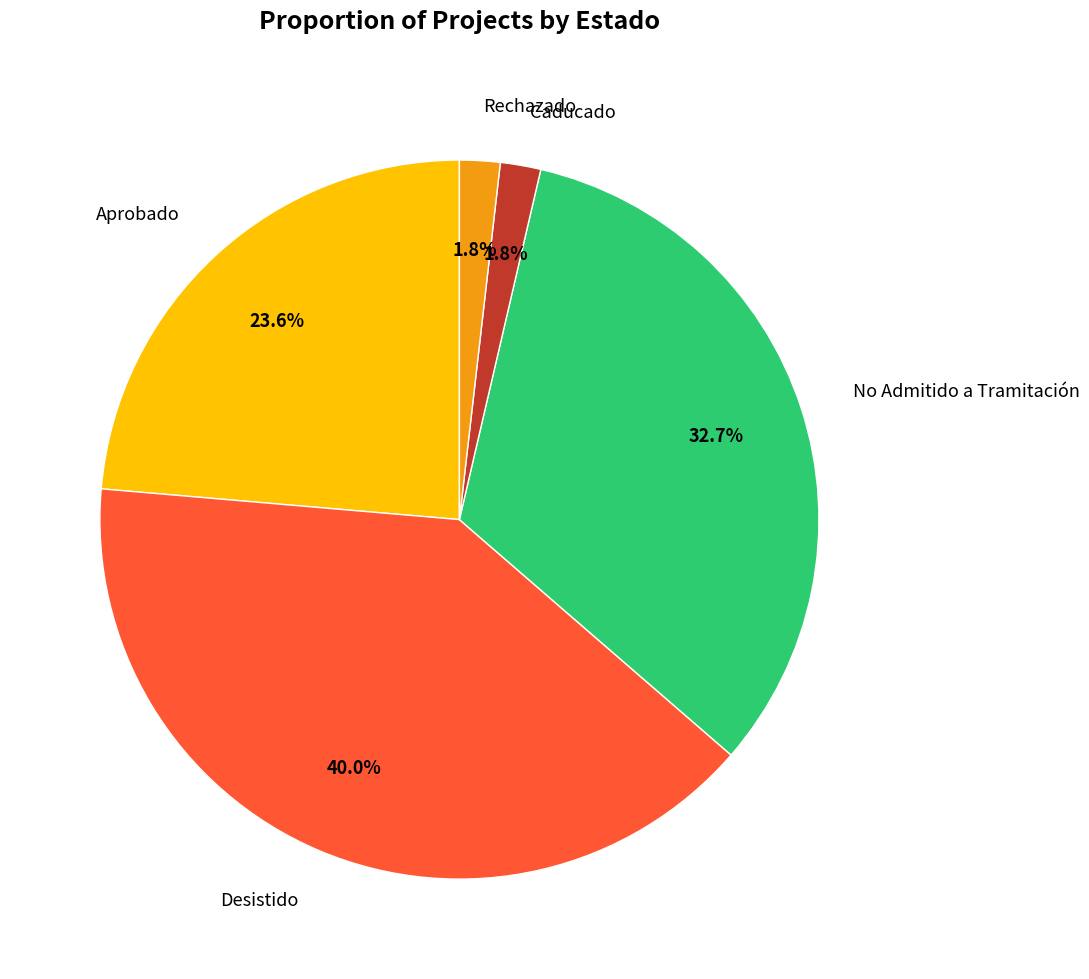

Count the number of slices in the pie.

5